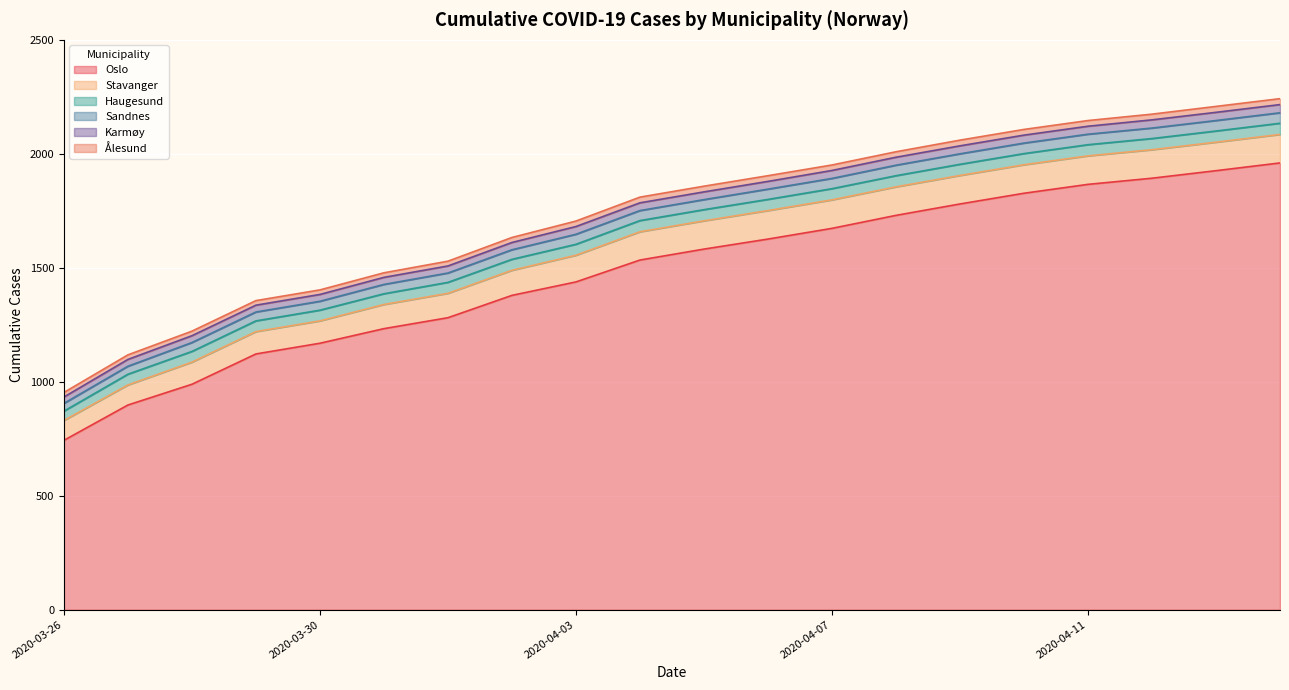

True or false: Stavanger and Ålesund cross at least once.

False